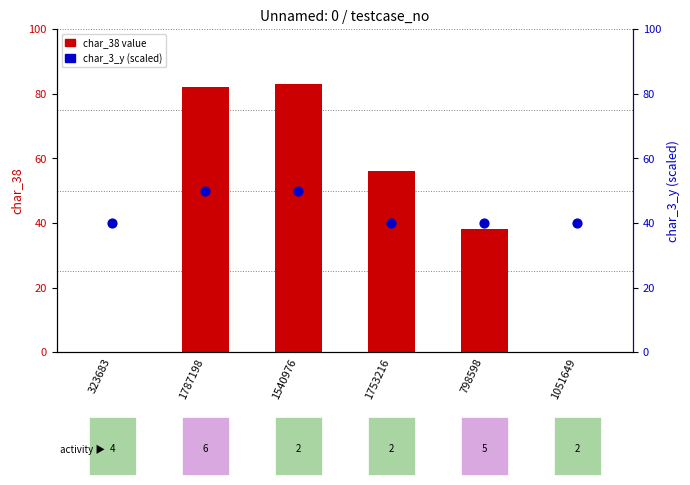

Which series has the largest total across all categories?

char_3_y (scaled)